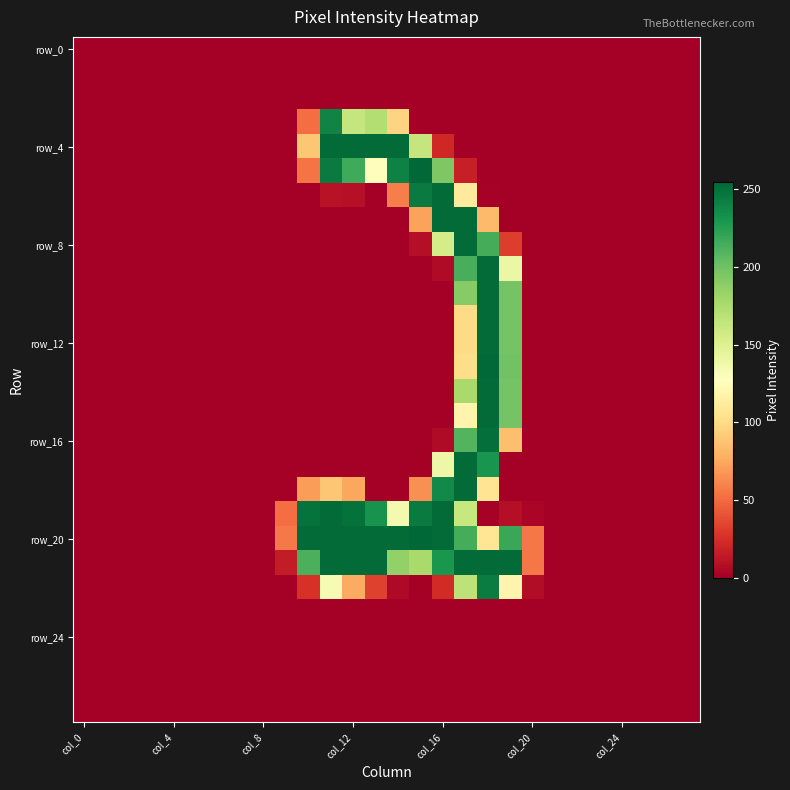

Which series has the largest total across all categories?

row_20